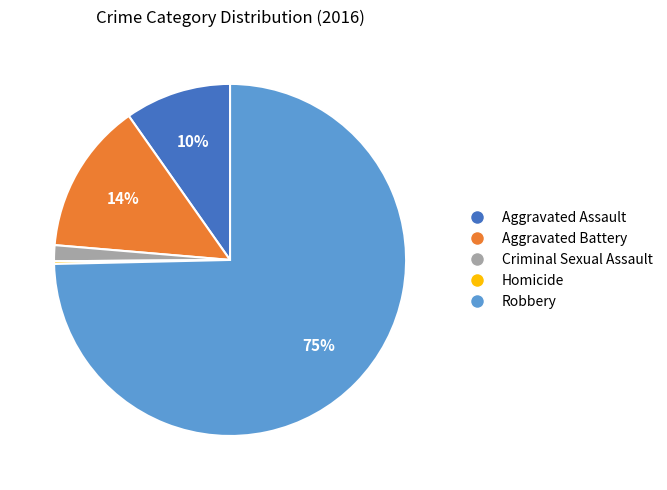

Between Aggravated Assault and Aggravated Battery, which is larger?

Aggravated Battery